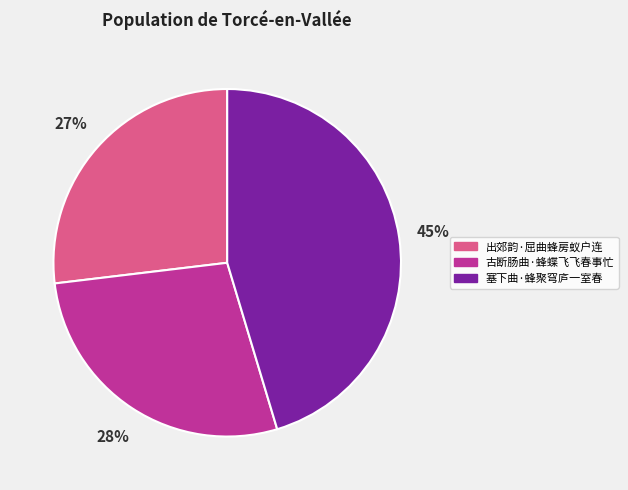

The 古断肠曲·蜂蝶飞飞春事忙 slice represents 17% of the pie. True or false?

False